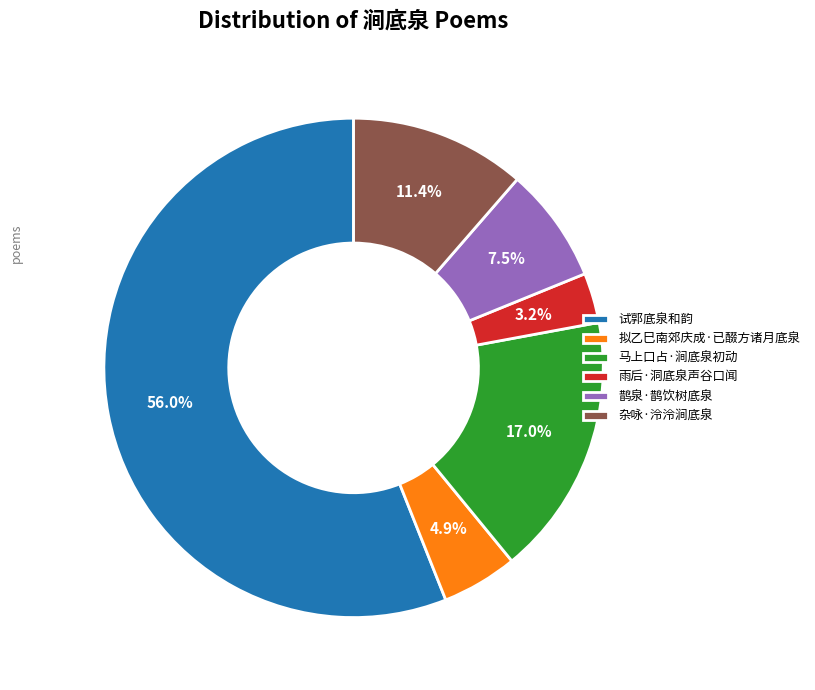

Which slice is the smallest?

雨后·洞底泉声谷口闻